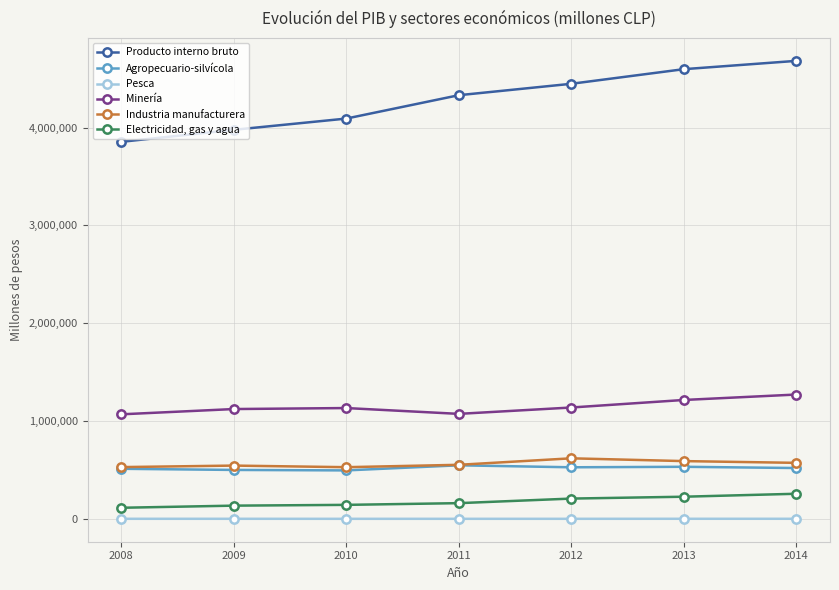

True or false: Minería and Pesca intersect in this chart.

False